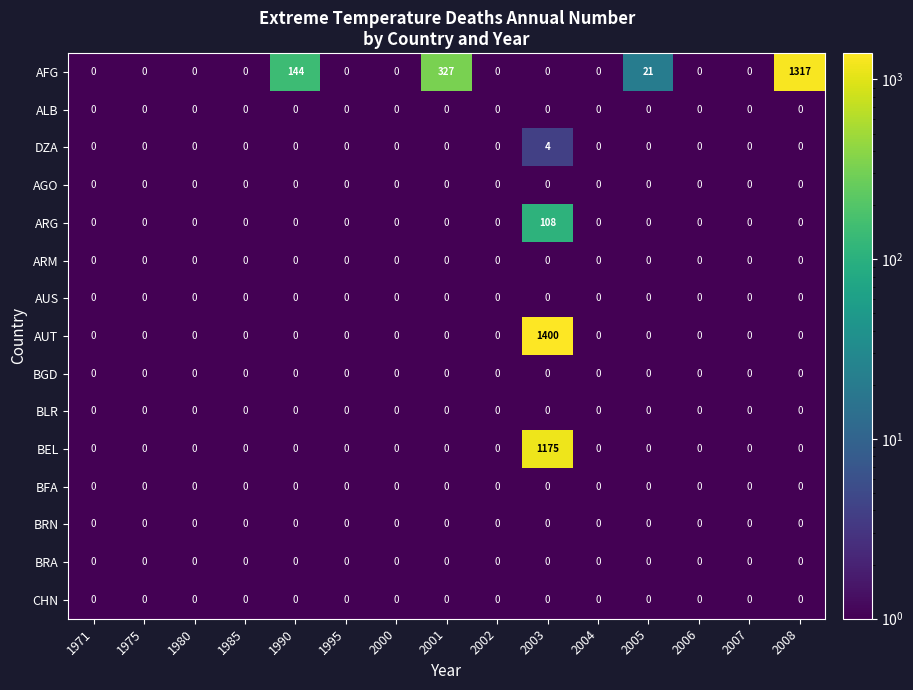

Which series has the widest spread of values?

AUT